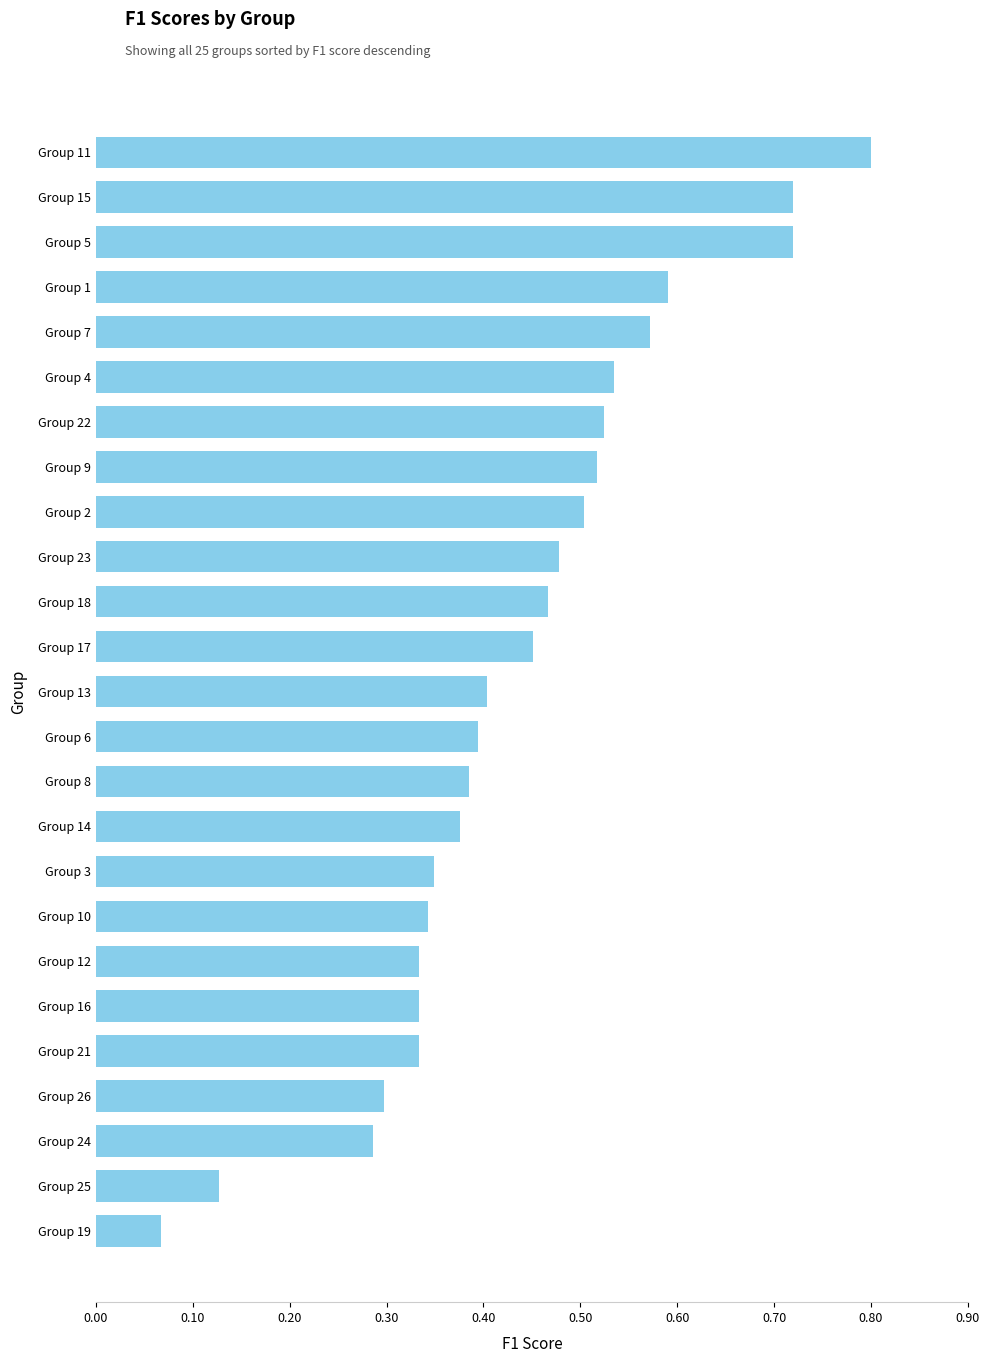

What is the label of the 1st bar from the bottom?

Group 19